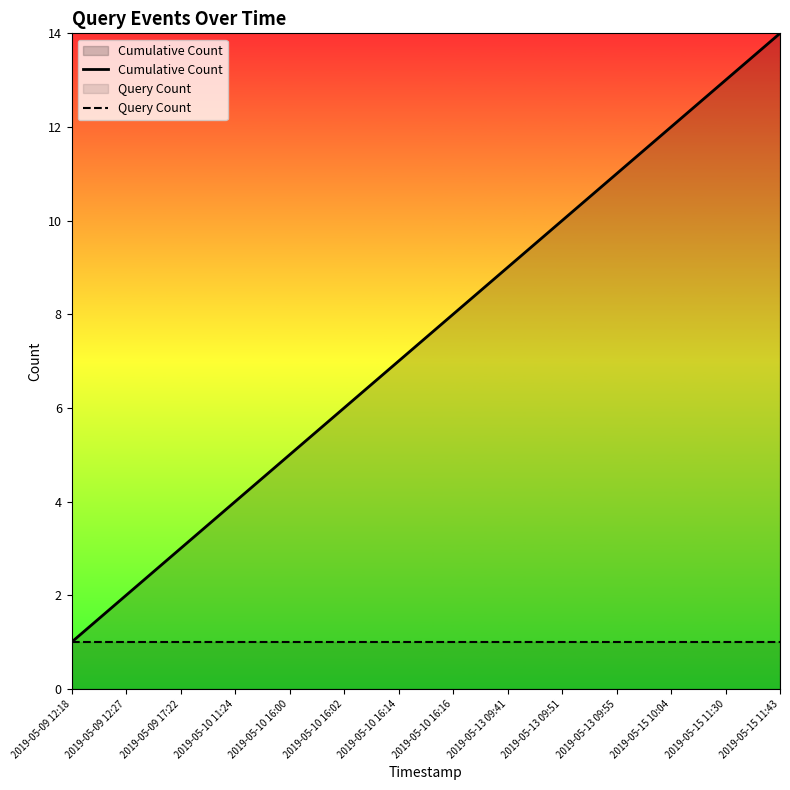

What is the label of the 12th point from the left?

2019-05-15 10:04